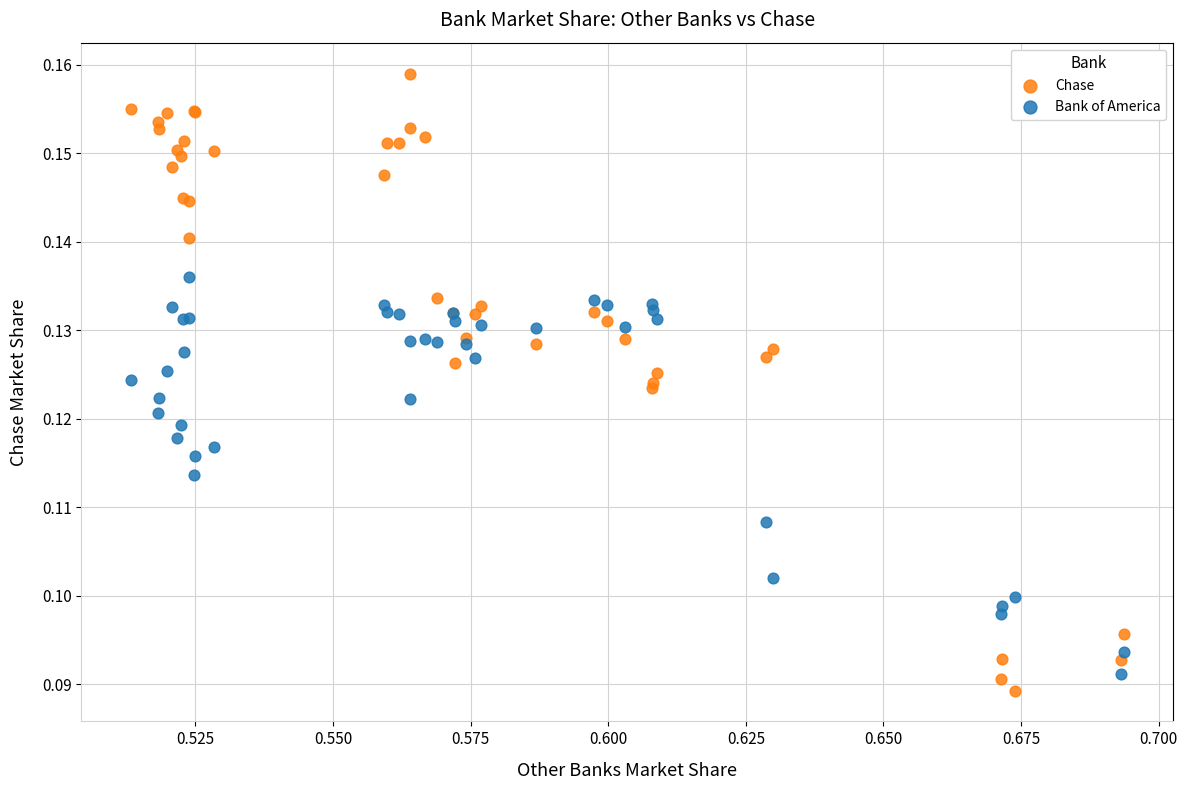

What are all the series names shown in the legend?

Chase, Bank of America